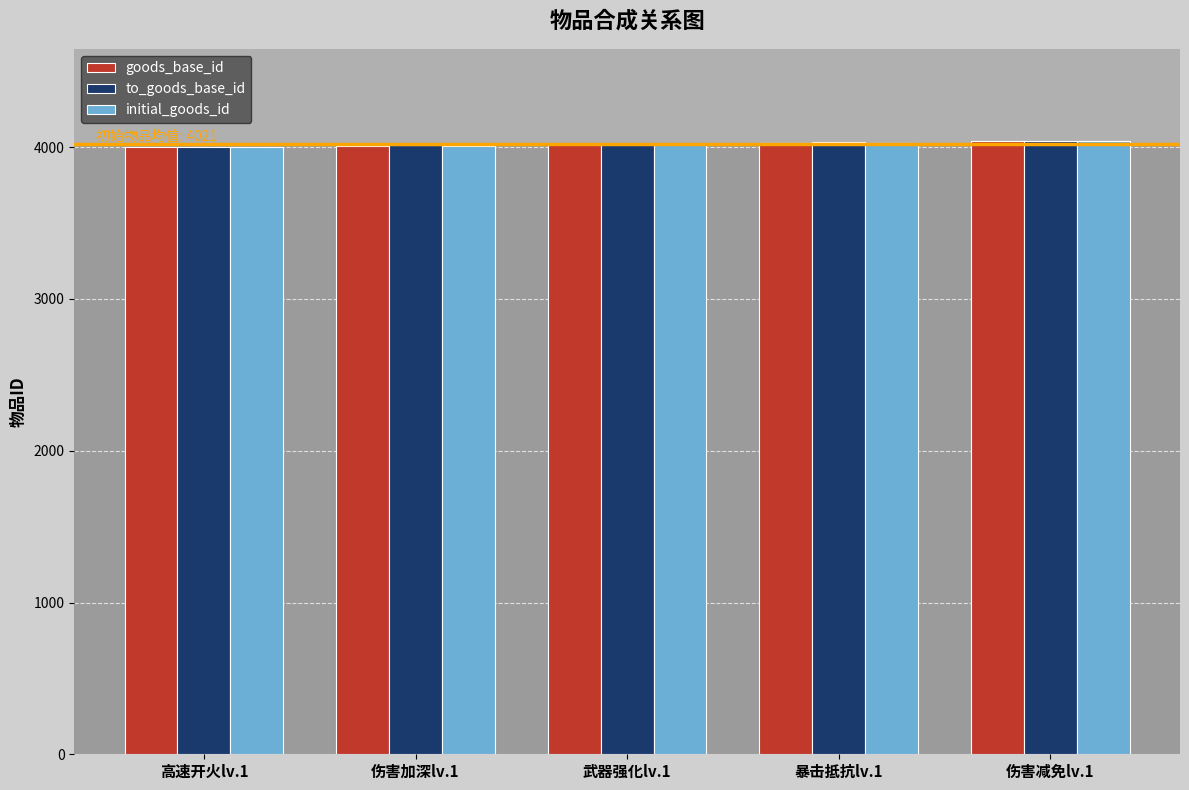

What is the total value across all series at 伤害加深lv.1?

12034